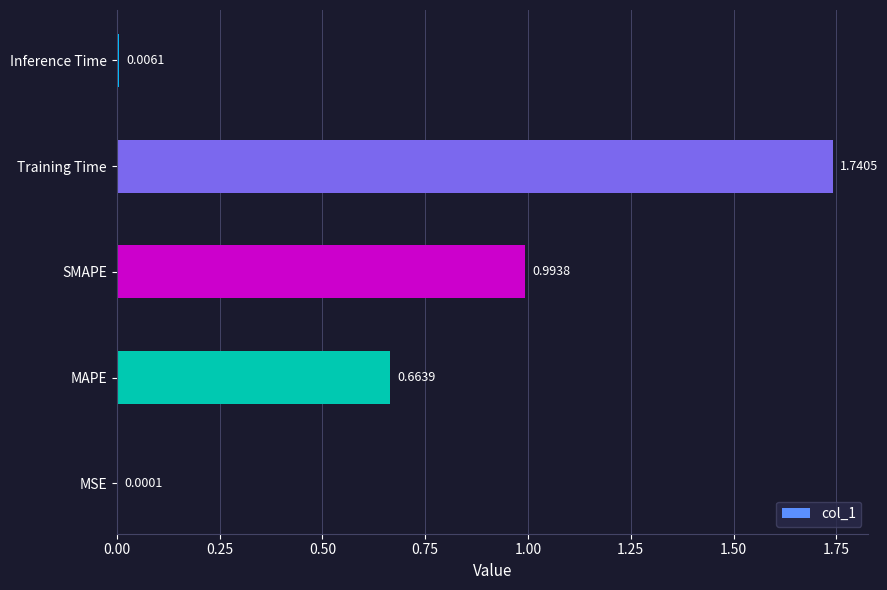

What is the sum of the values at Training Time and MAPE?

2.4